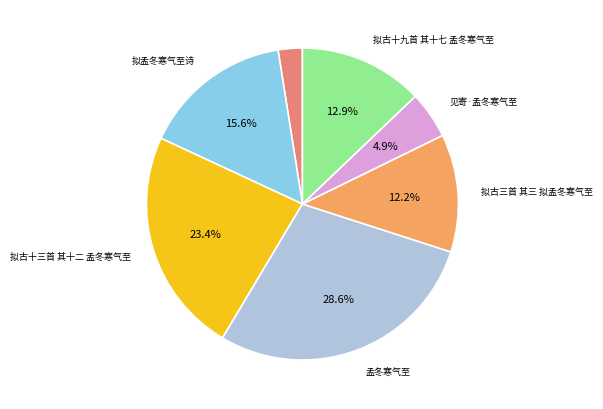

Is there any slice that represents more than half of the pie?

No